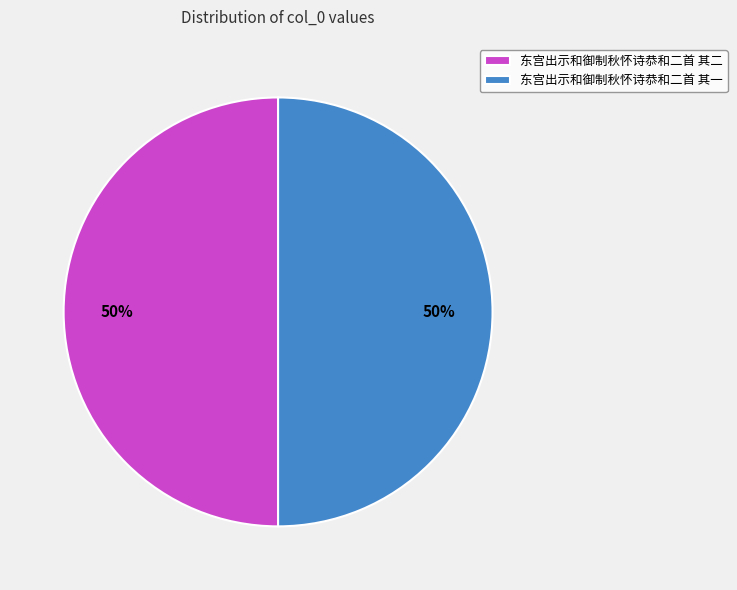

True or false: 东宫出示和御制秋怀诗恭和二首 其一 accounts for 50% of the total.

True